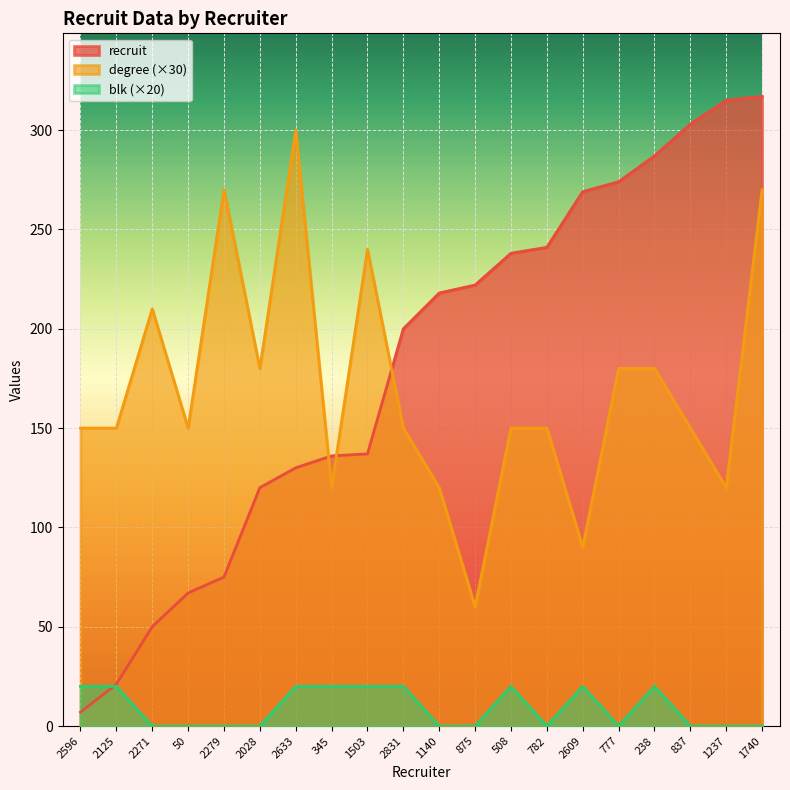

True or false: blk has a value of 20 at 2609.

True